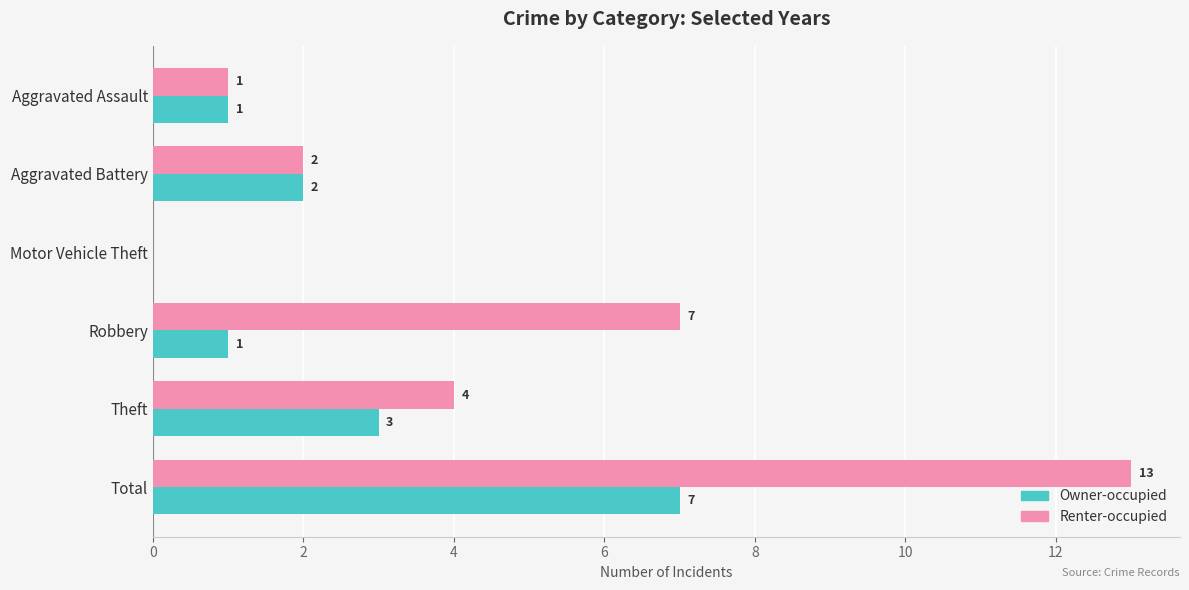

What is the greatest value displayed?

13